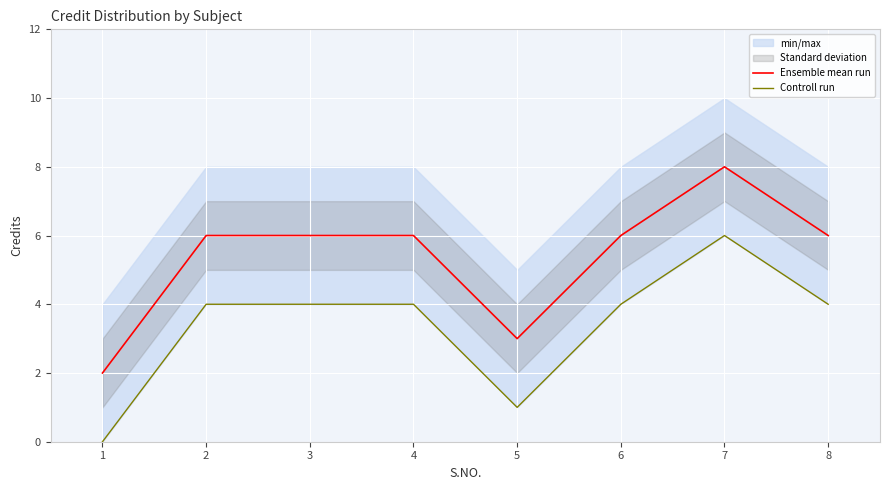

At which label does Ensemble mean run reach its peak?

7